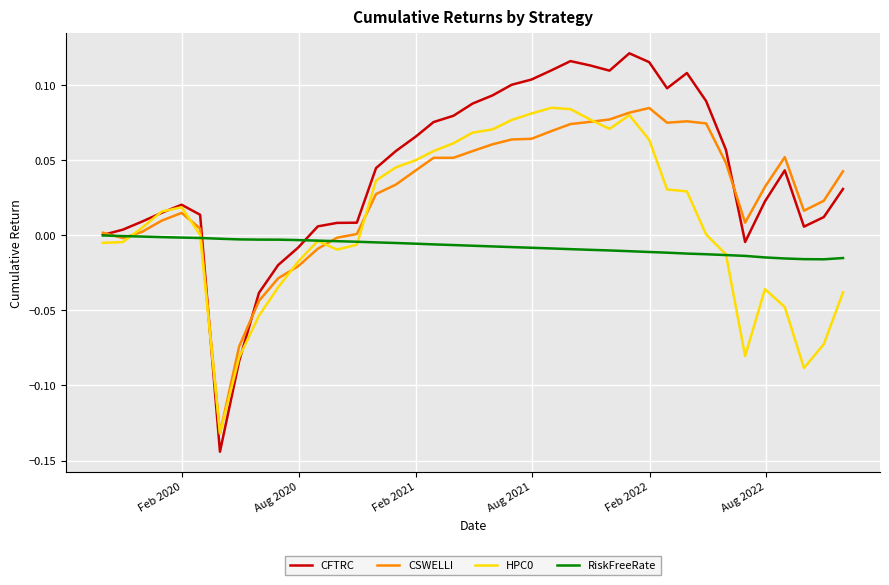

Which series has the largest total across all categories?

CFTRC